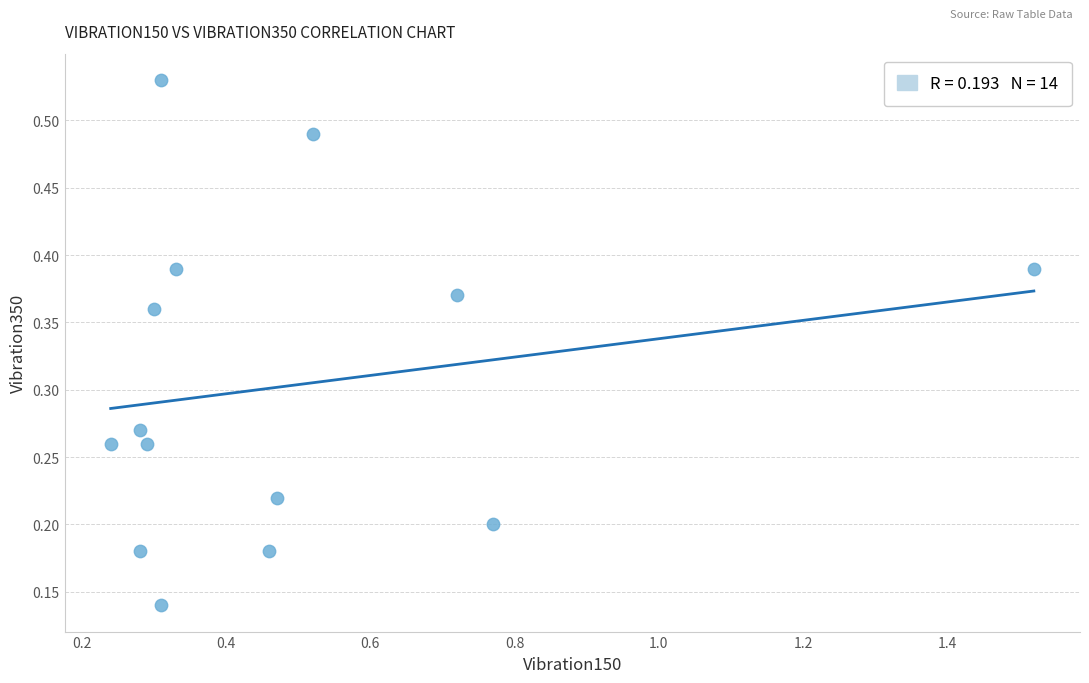

What is the range of X values (max minus min)?

1.3